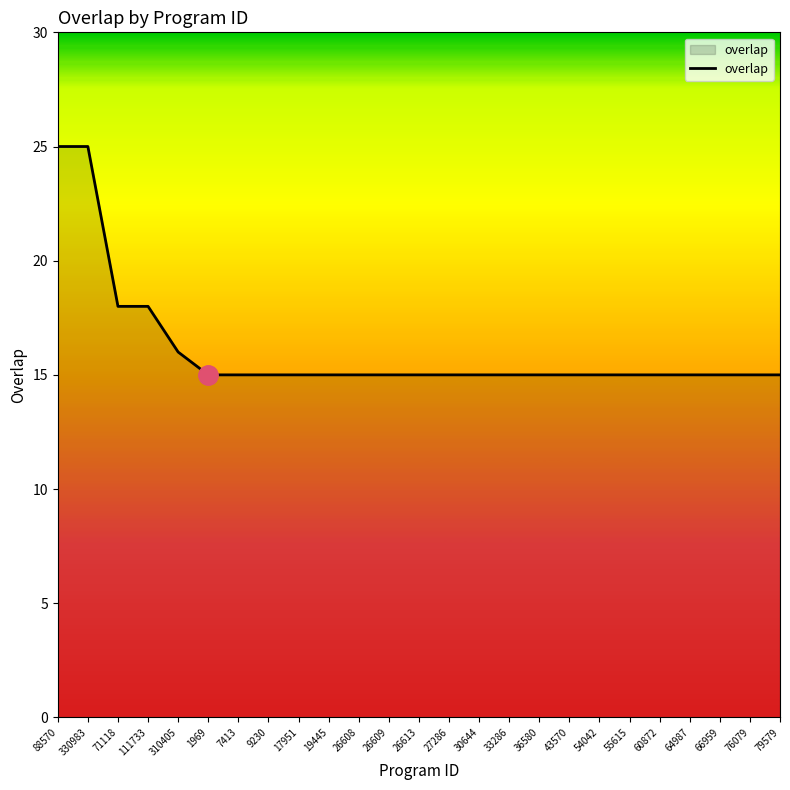

Does the chart display data point markers on the line(s)?

No